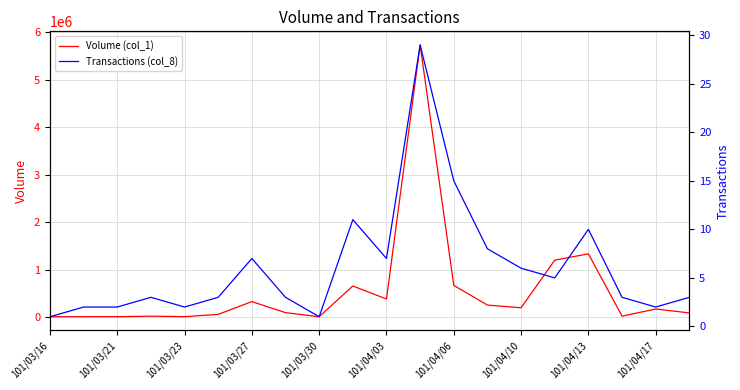

Reading right to left, list all the values displayed in this chart.

Volume (col_1): 90000	173000	22000	1334000	1200000	199000	255000	670000	5730000	383000	657000	10000	96000	328000	60000	12000	22000	11000	11000	10000
Transactions (col_8): 3	2	3	10	5	6	8	15	29	7	11	1	3	7	3	2	3	2	2	1